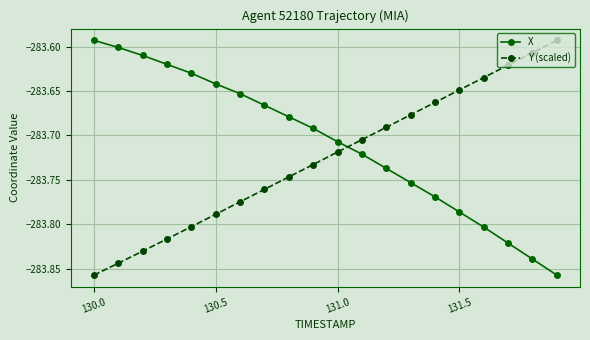

Which series has the largest total across all categories?

X